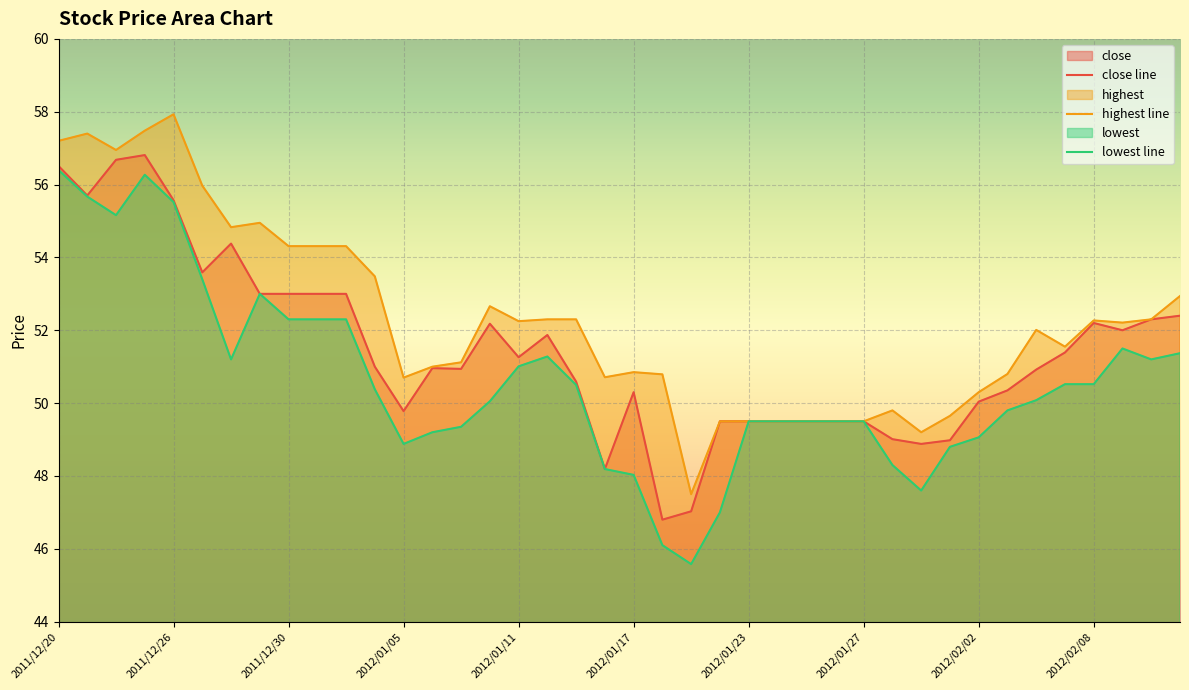

True or false: lowest and highest cross at least once.

False